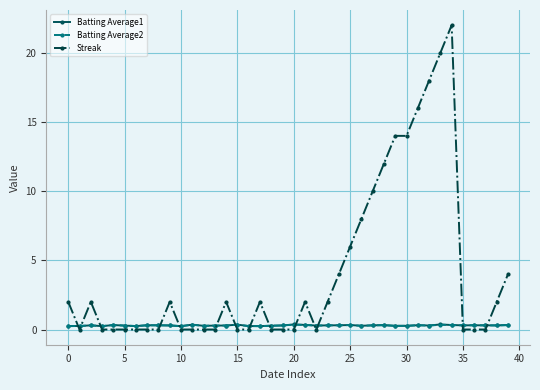

Which series has the largest total across all categories?

Streak